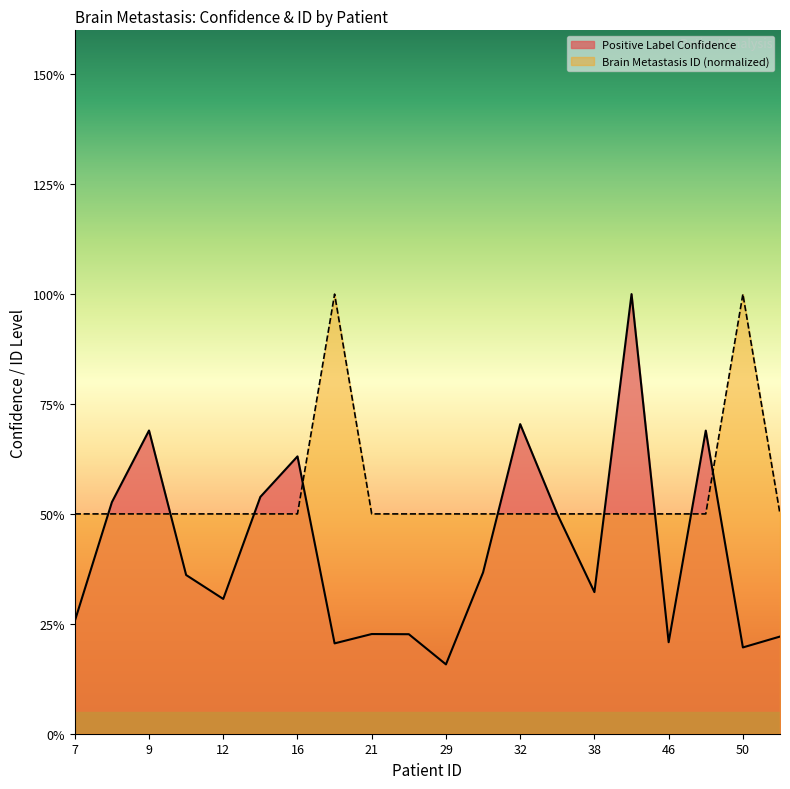

The Brain Metastasis ID series shows 0.4 at 8. True or false?

False